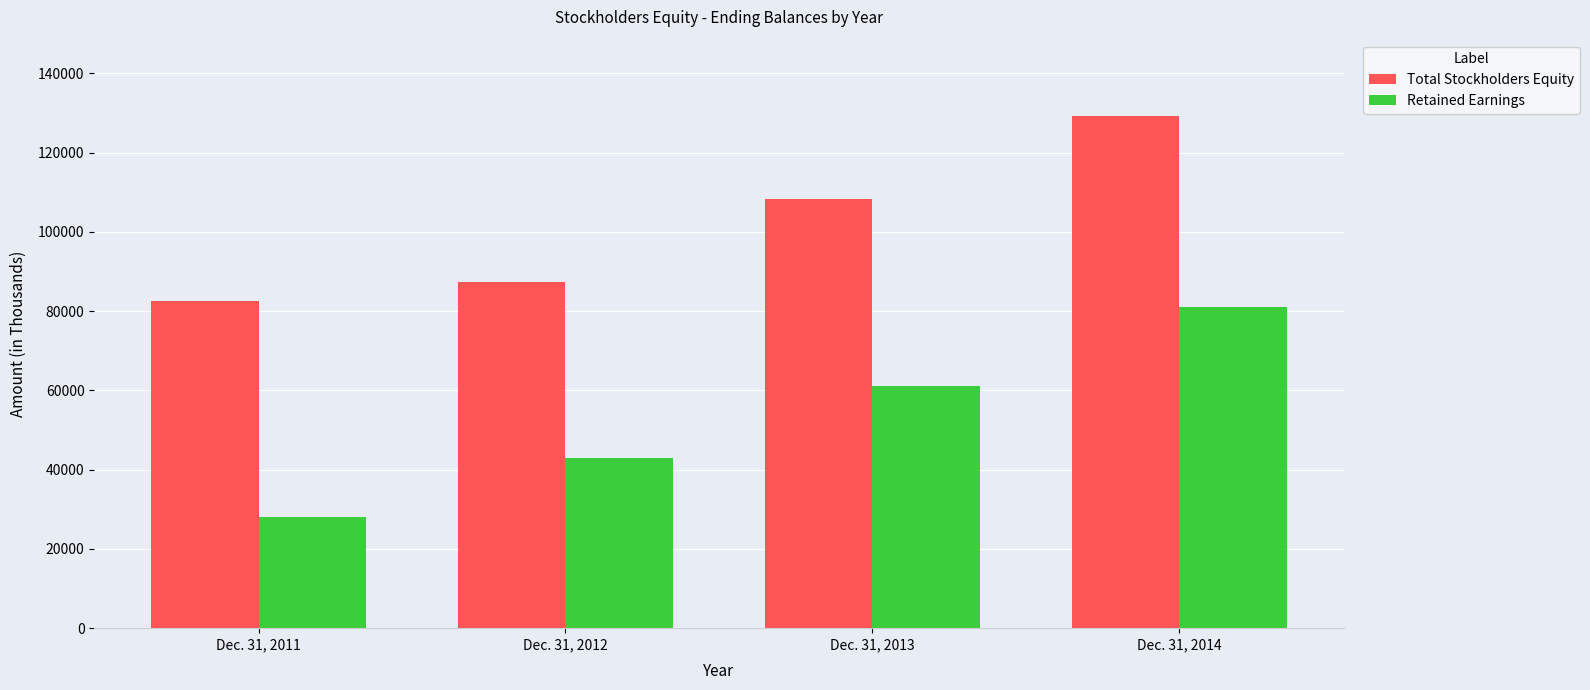

List the series in order of their overall mean, lowest first.

Retained Earnings, Total Stockholders Equity